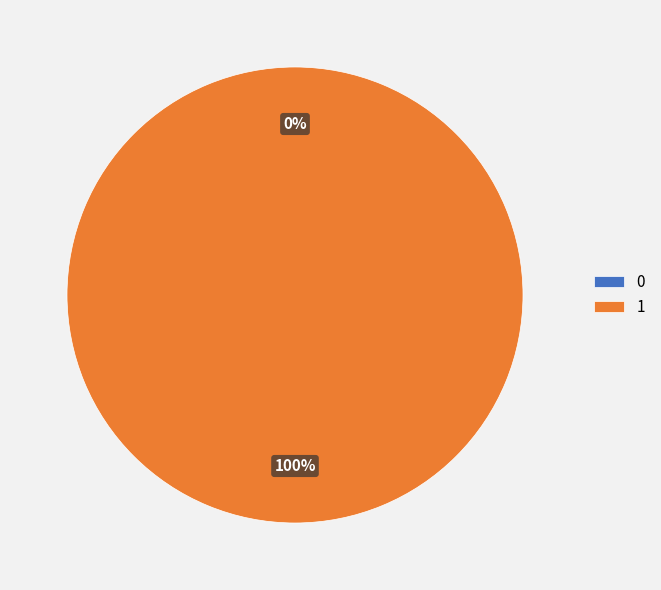

To the nearest percent, what is the difference between the largest and smallest slice percentages?

100%